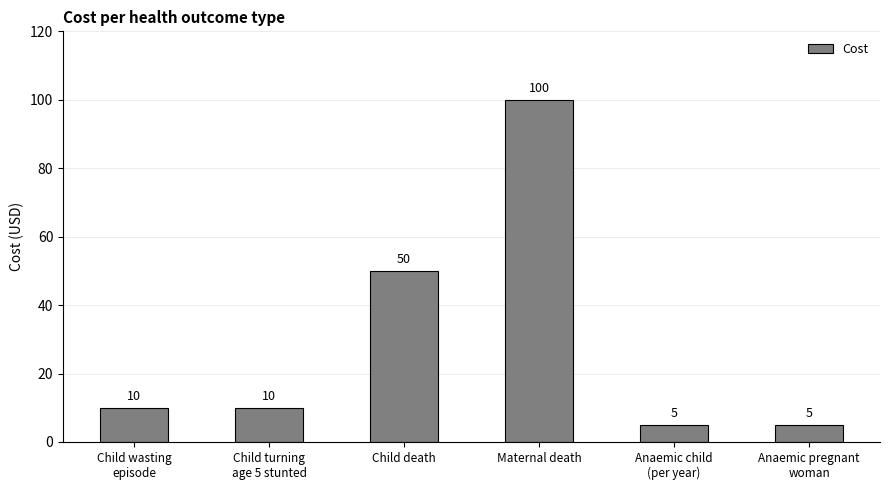

What is the ratio of the value at Anaemic child
(per year) to the value at Child death?

0.1